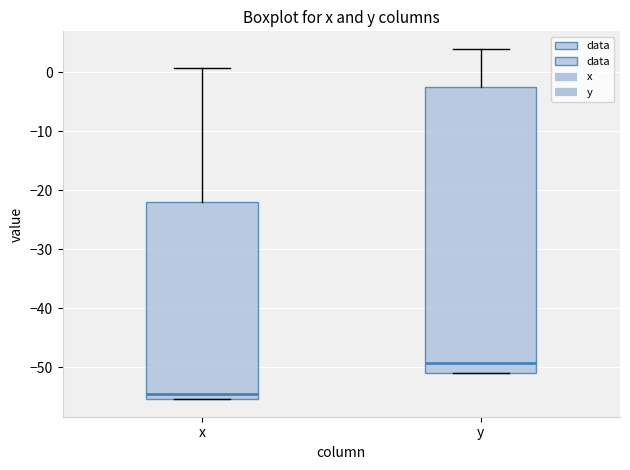

Reading left to right, transcribe this box plot: for each box, give where its median line is, the range the box spans, and where its two whiskers end, as read against the y-axis. The values are not printed on the chart, so give them approximately, as read against the axis.

x: median -54, box -55 to -22, whiskers -55 to 1
y: median -49, box -51 to -2, whiskers -51 to 4